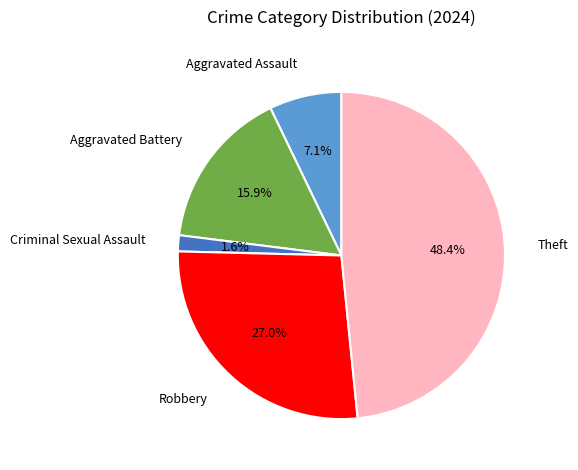

To the nearest percent, what is the difference between the largest and smallest slice percentages?

47%